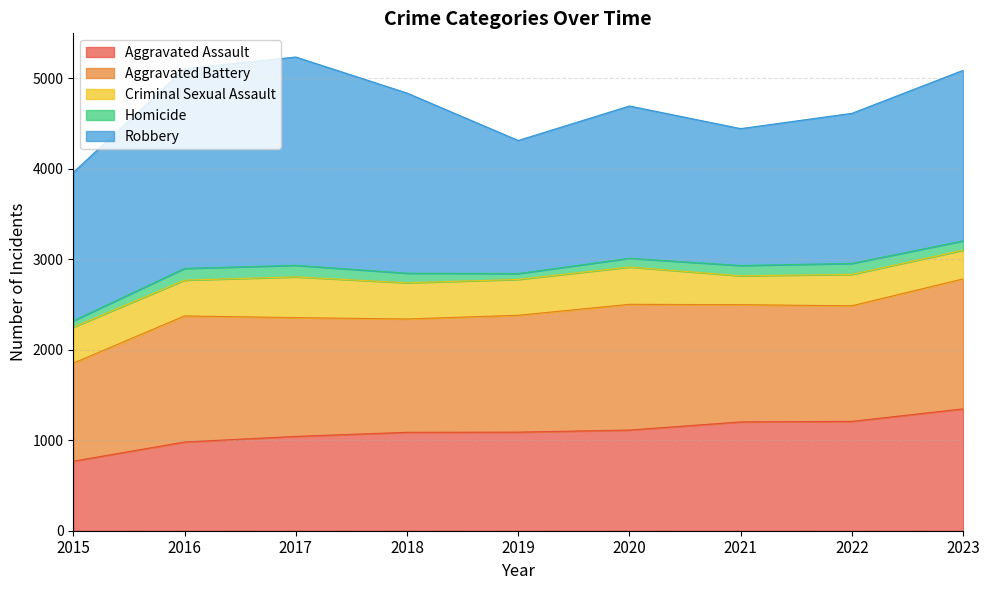

At which category does the chart reach its minimum across all series?

2019